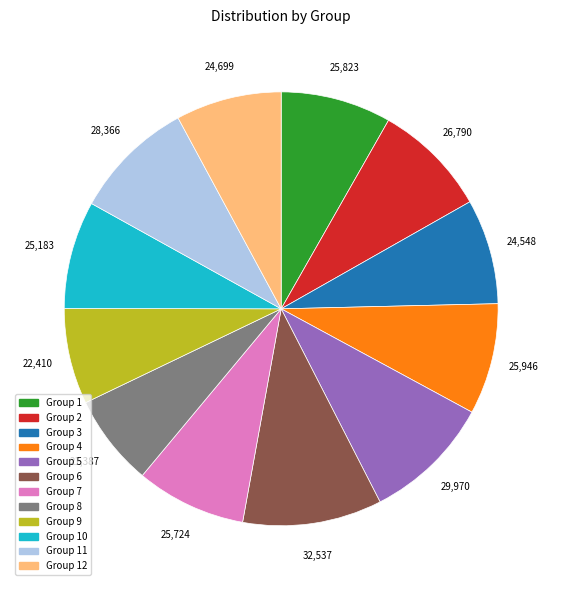

Do Group 4 and Group 3 together represent more than half of the pie?

No